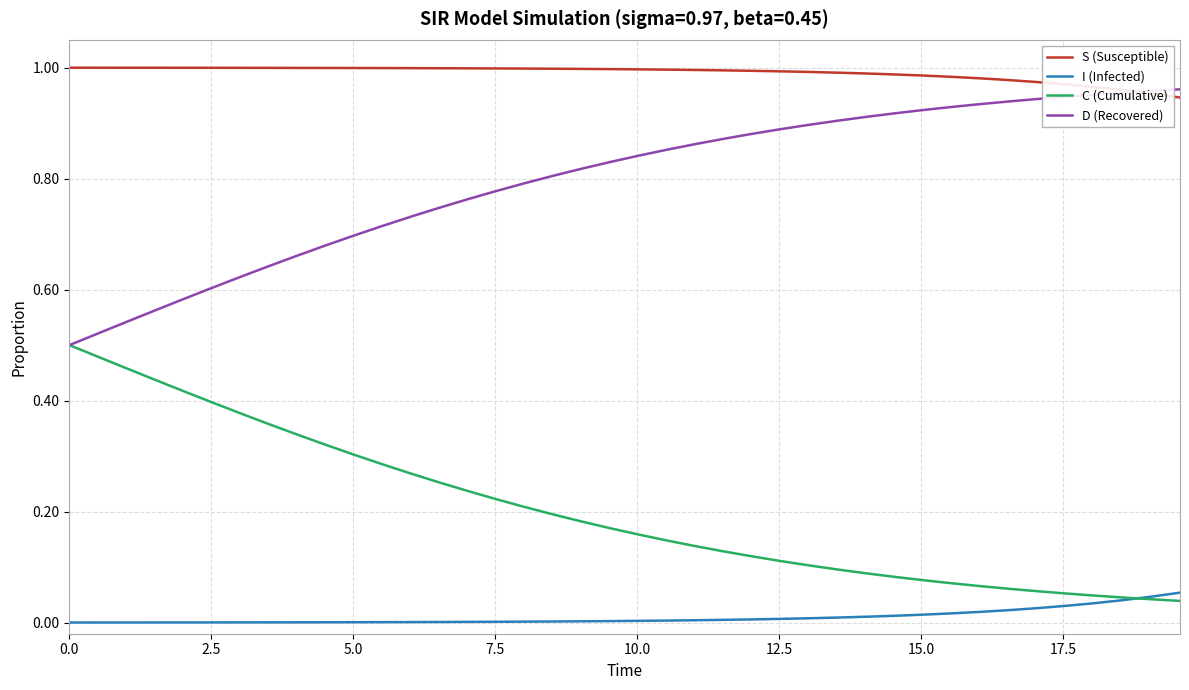

True or false: I (Infected) and S (Susceptible) cross at least once.

False